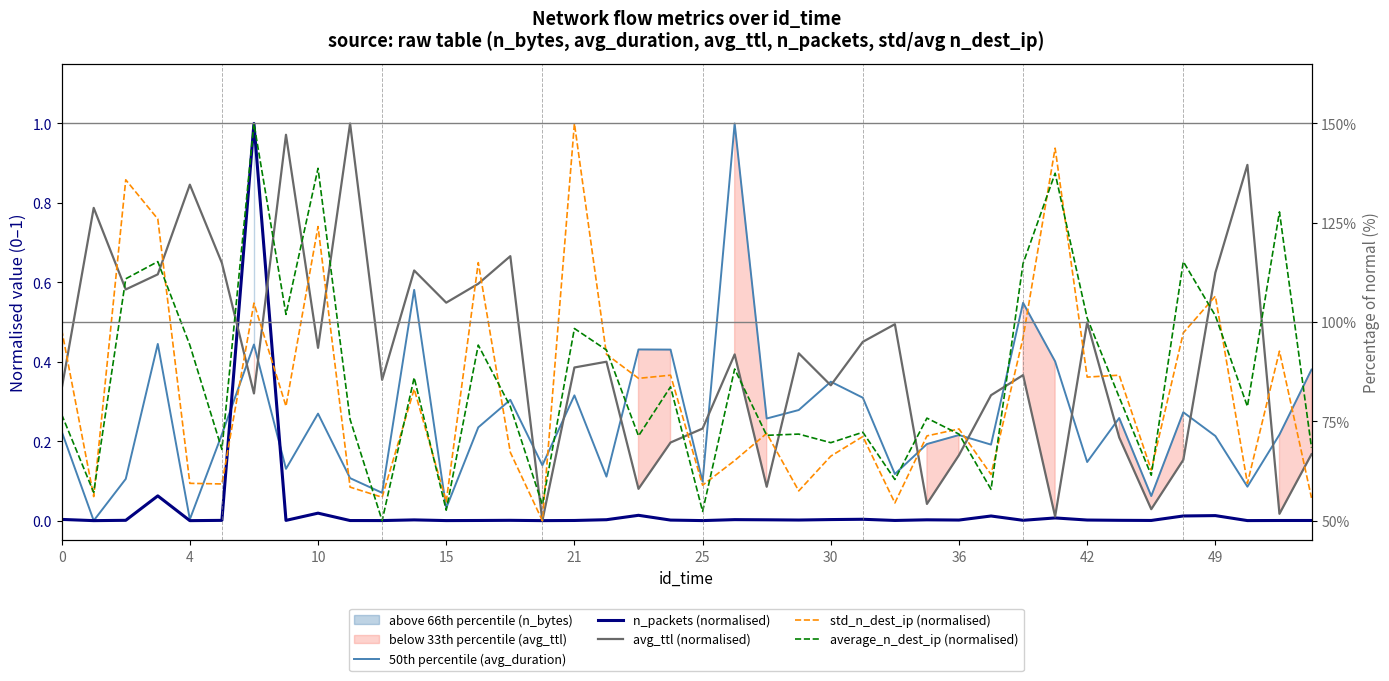

True or false: avg_ttl (normalised) has a value of 0.3 at 4.

False